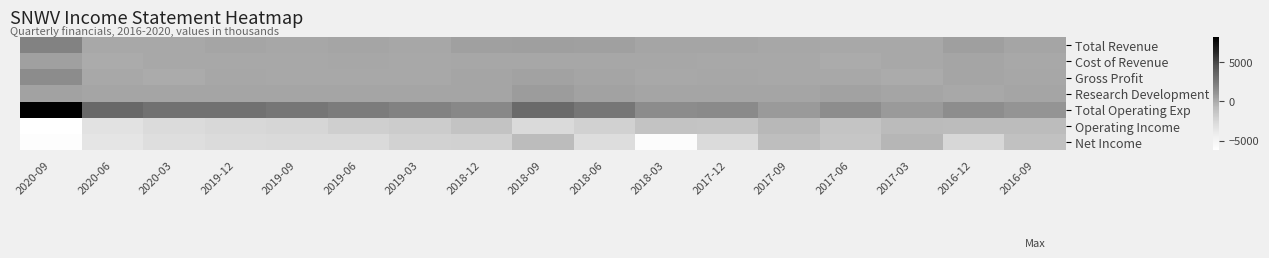

Between 2019-03 and 2017-03, which is larger?

2019-03